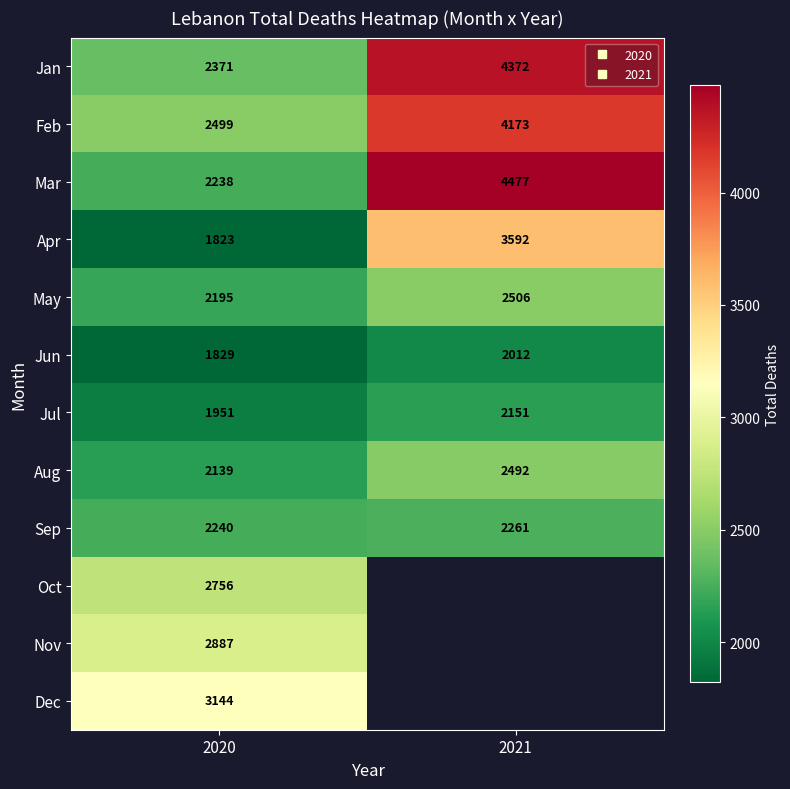

What is the greatest value displayed?

4477.0